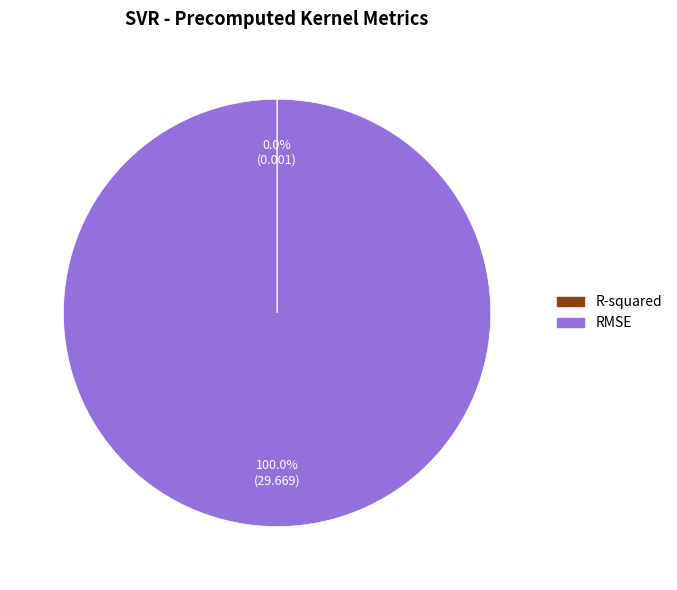

Which slice represents more than half of the pie?

RMSE